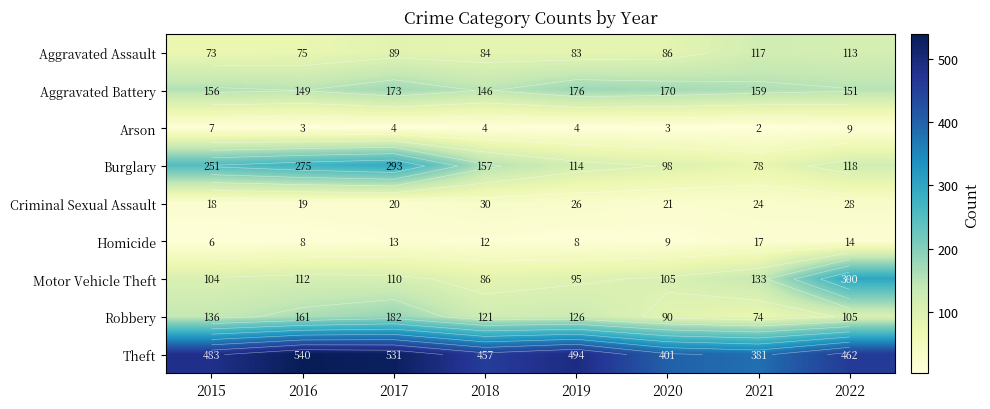

What is the difference between the highest and lowest values at 2019?

490